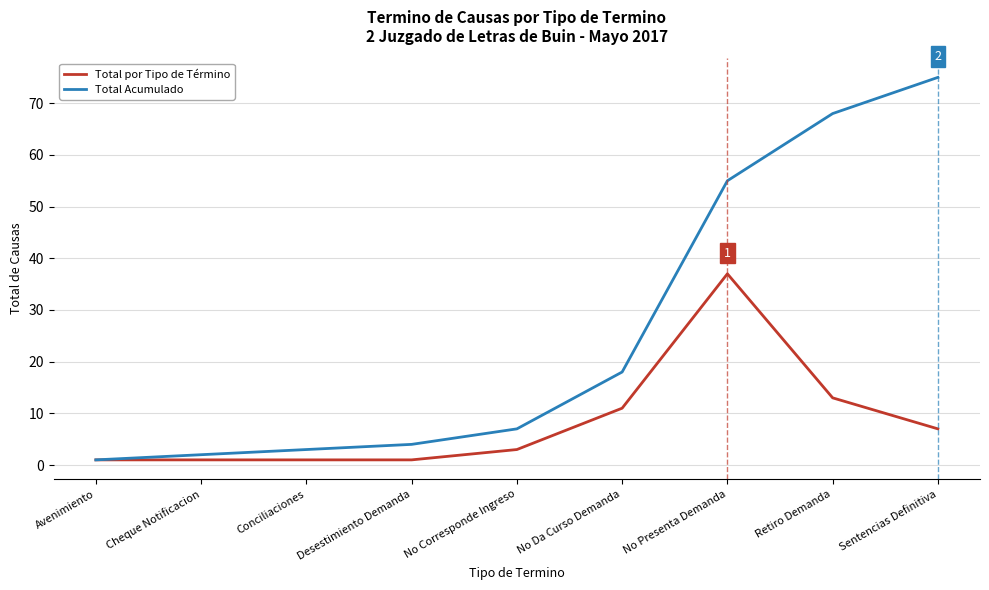

At Conciliaciones, list the series in order from largest to smallest.

Total Acumulado, Total por Tipo de Término